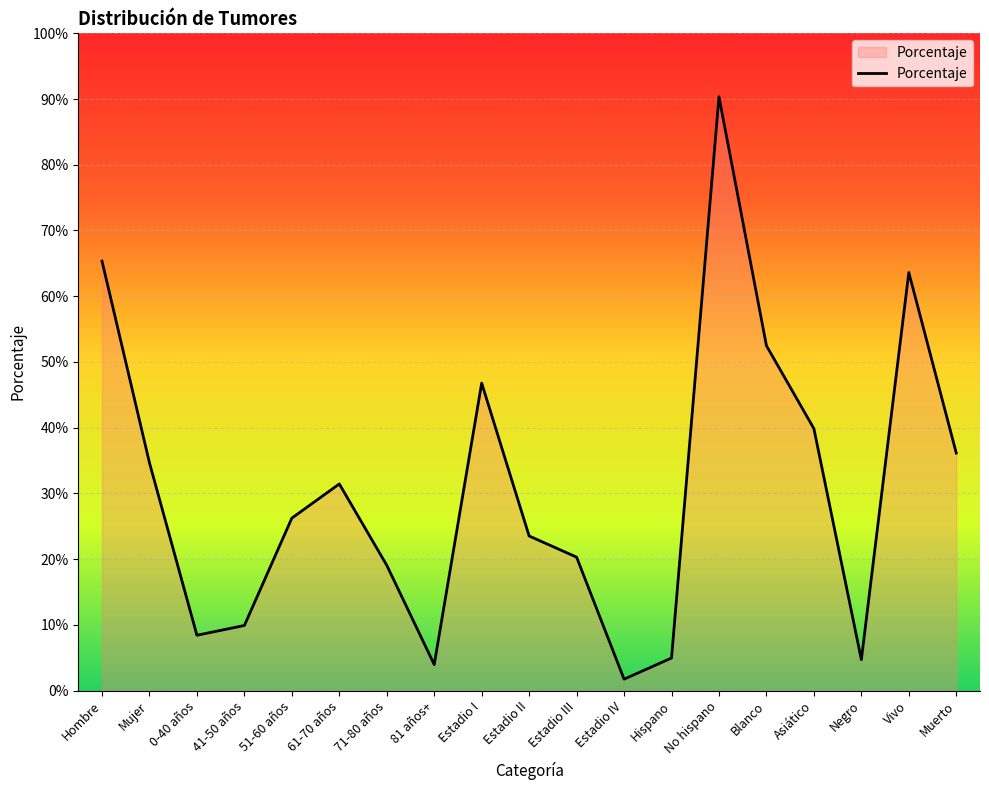

True or false: the data has more than 0 interior local peaks.

True